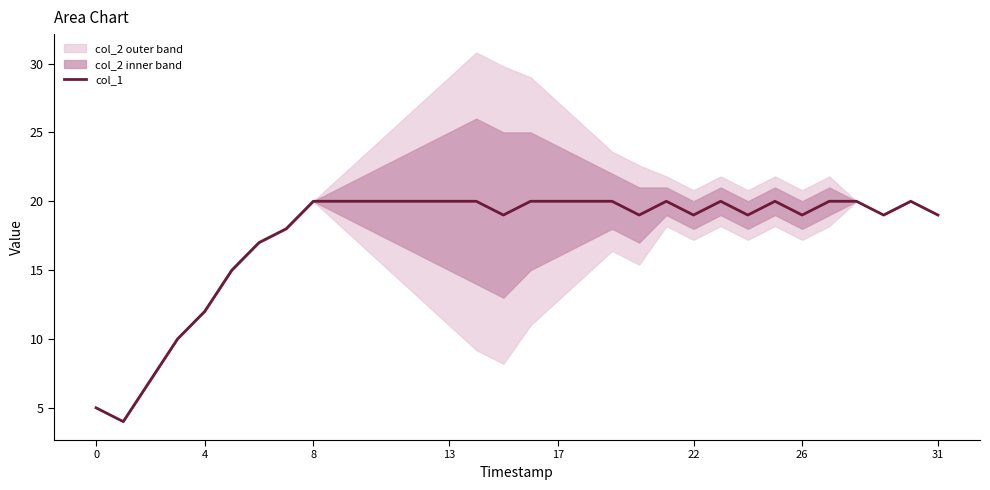

Reading left to right, what are all the values shown in this chart?

5	4	7	10	12	15	17	18	20	20	20	20	20	20	20	19	20	20	20	20	19	20	19	20	19	20	19	20	20	19	20	19